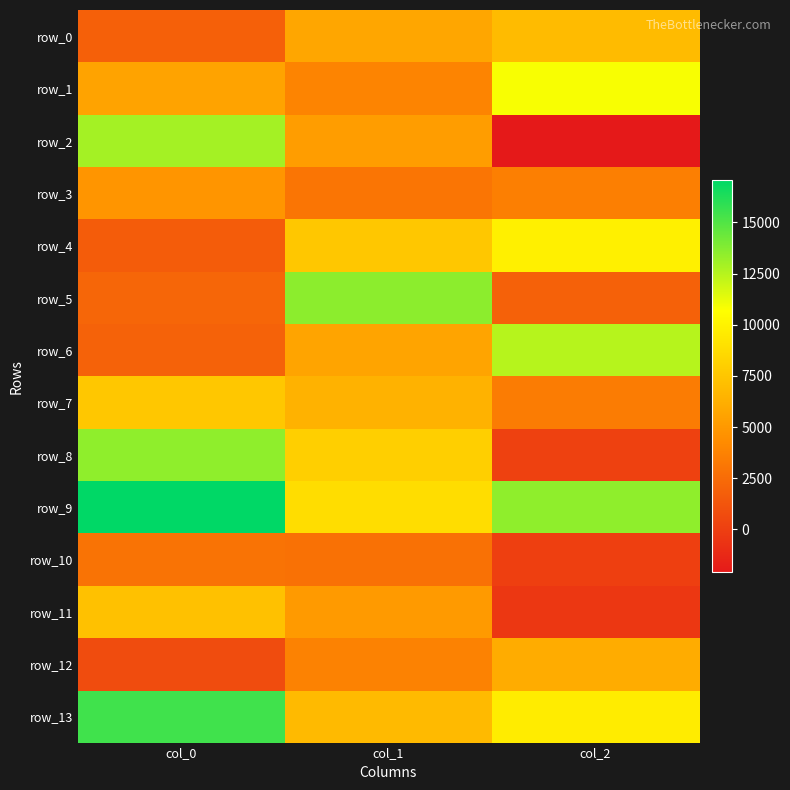

Is the value of row_3 at col_1 greater than the value of row_7 at col_1?

No